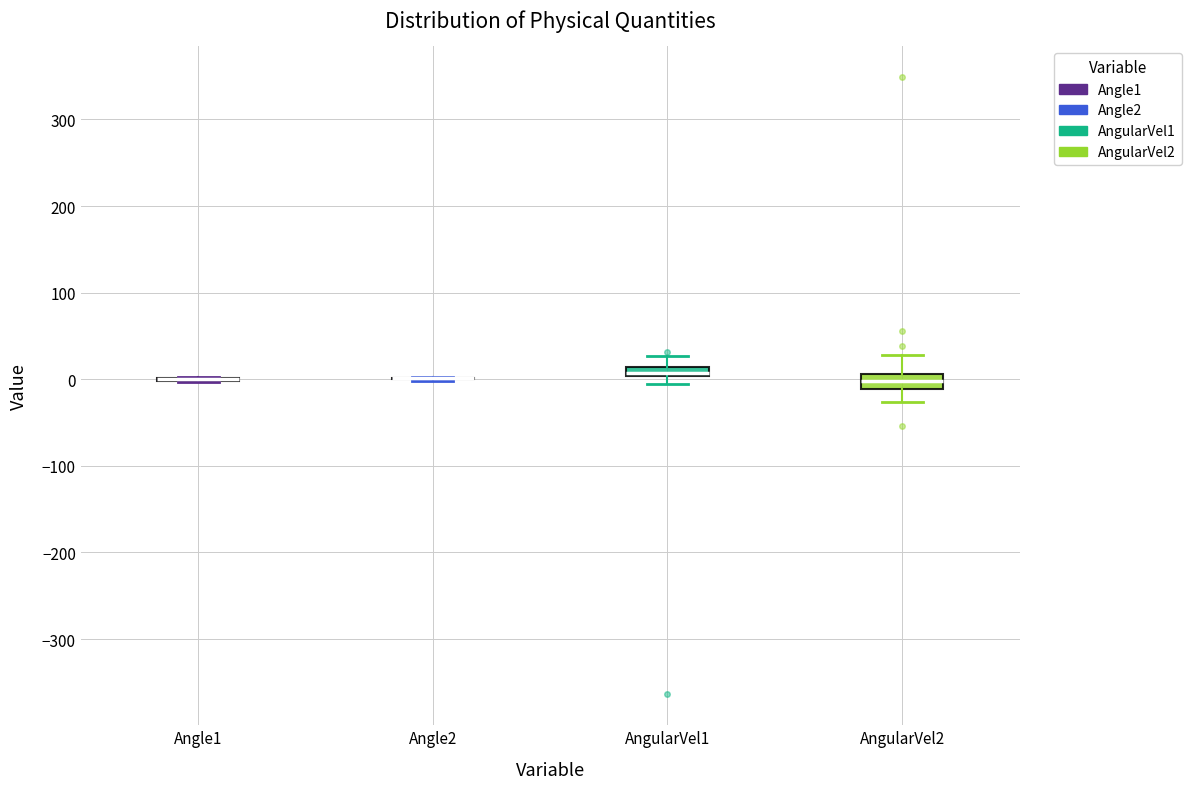

Where does the upper whisker of the box for AngularVel1 end on the y-axis? The values are not printed on the chart, so give them approximately, as read against the axis.

30